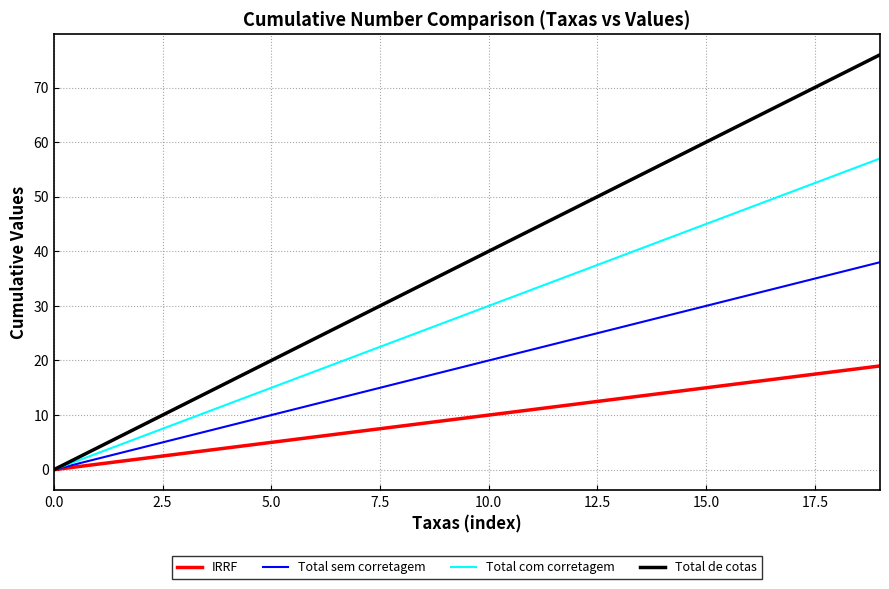

Rank the series by their maximum value, from lowest to highest.

IRRF, Total sem corretagem, Total com corretagem, Total de cotas